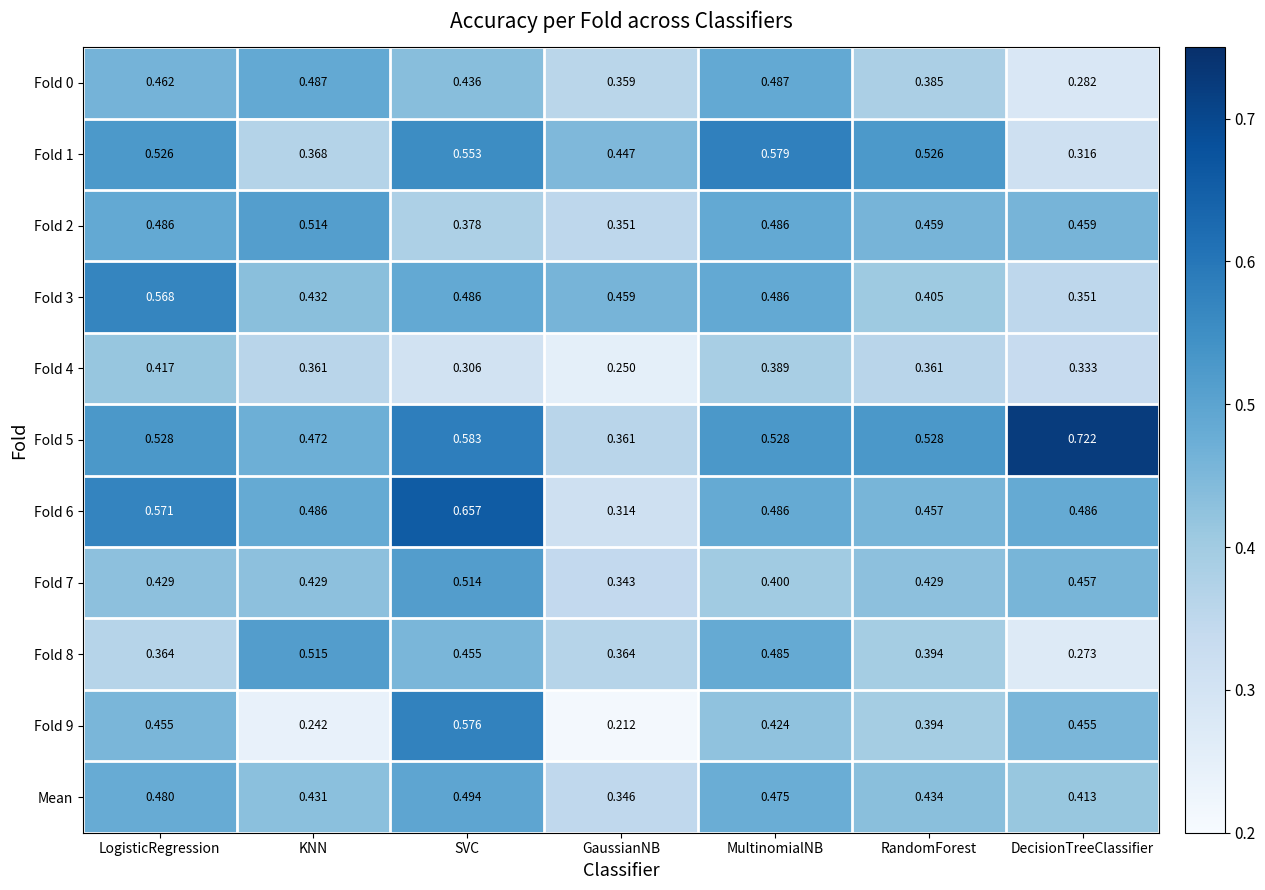

At which category does the chart reach its minimum across all series?

GaussianNB